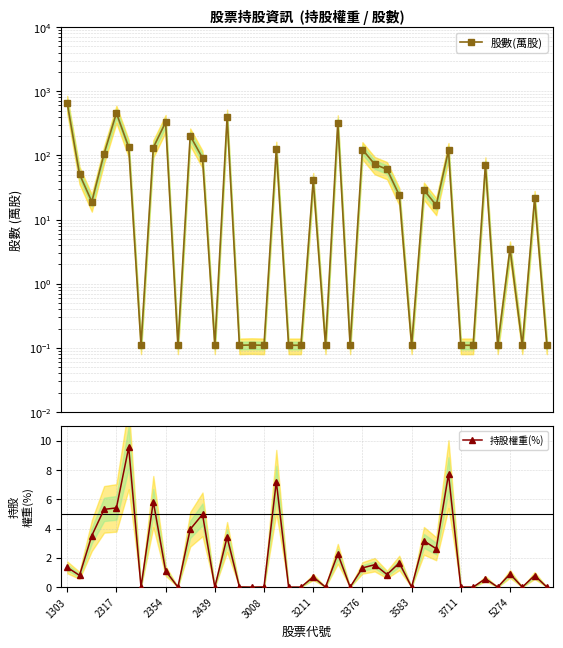

Reading left to right, what are all the values shown in this chart?

股數(萬股): 652.2	51.0	19.0	106.7	457.3	134.2	0.1	132.5	328.4	0.1	202.3	91.0	0.1	397.9	0.1	0.1	0.1	125.9	0.1	0.1	41.0	0.1	324.8	0.1	123.6	72.7	60.7	23.9	0.1	29.0	16.7	120.0	0.1	0.1	71.8	0.1	3.5	0.1	21.5	0.1
持股權重(%): 1.4	0.8	3.5	5.3	5.4	9.6	0.0	5.8	1.1	0.0	4.0	5.0	0.0	3.4	0.0	0.0	0.0	7.2	0.0	0.0	0.7	0.0	2.3	0.0	1.3	1.5	0.9	1.6	0.0	3.2	2.6	7.7	0.0	0.0	0.6	0.0	0.9	0.0	0.8	0.0